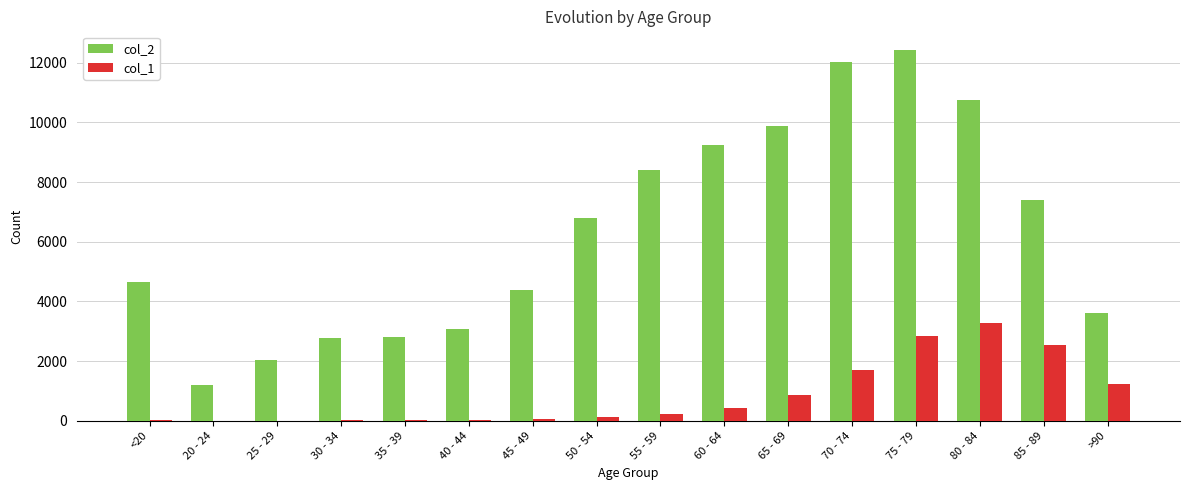

The value of col_2 at 40 - 44 is 5523. True or false?

False